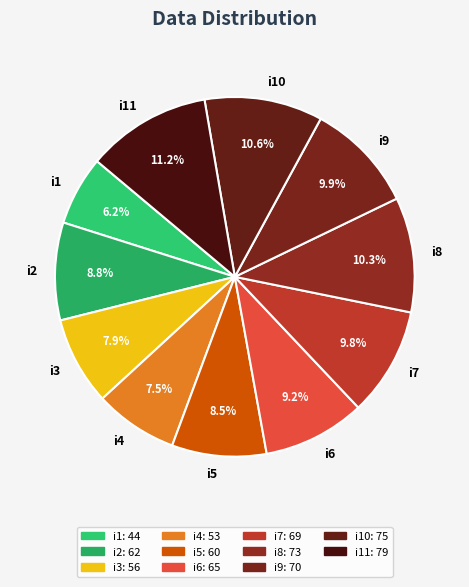

Which slice is the smallest?

i1